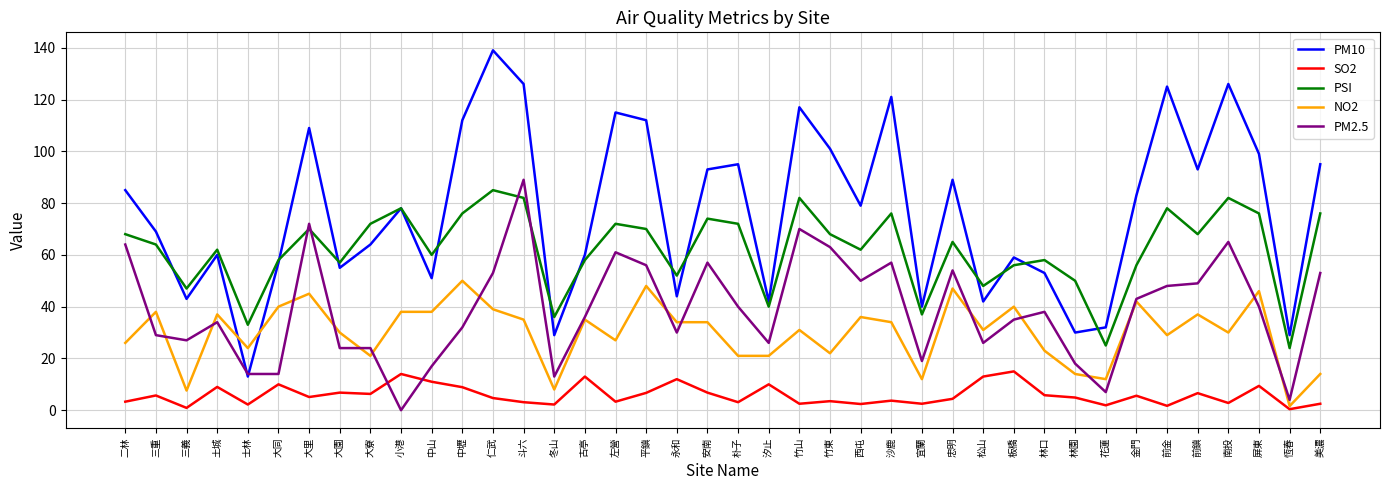

Which series has the largest total across all categories?

PM10